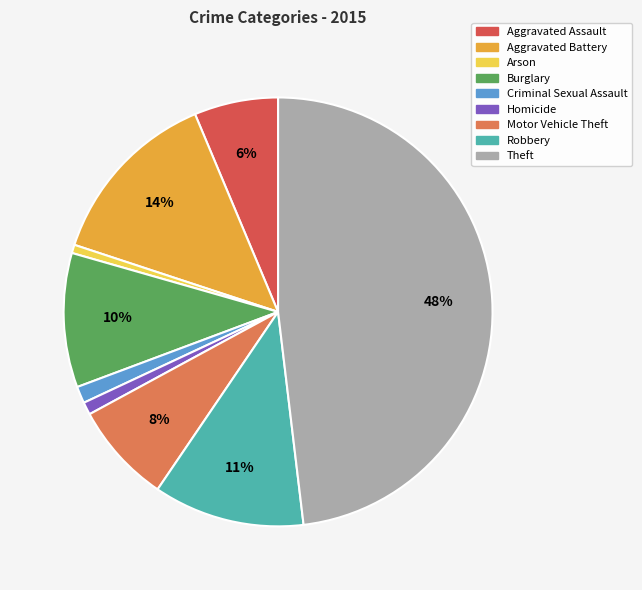

Count the number of slices in the pie.

9